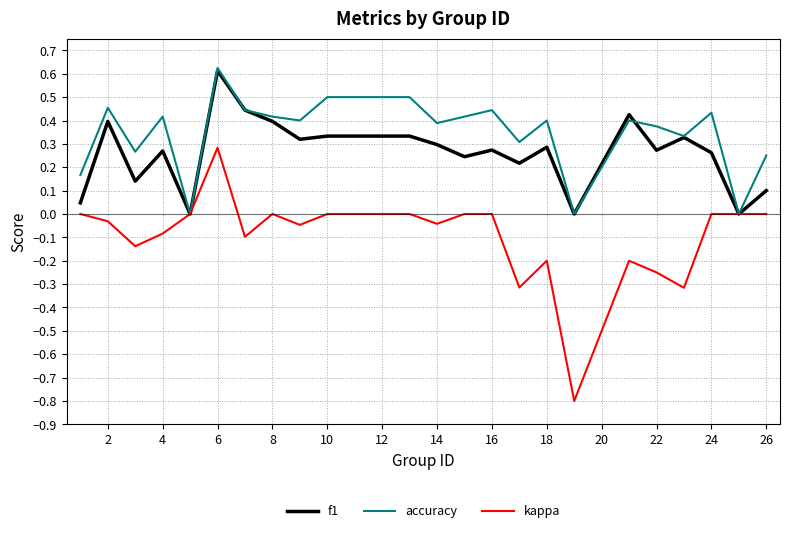

List the series in order of their overall mean, highest first.

accuracy, f1, kappa